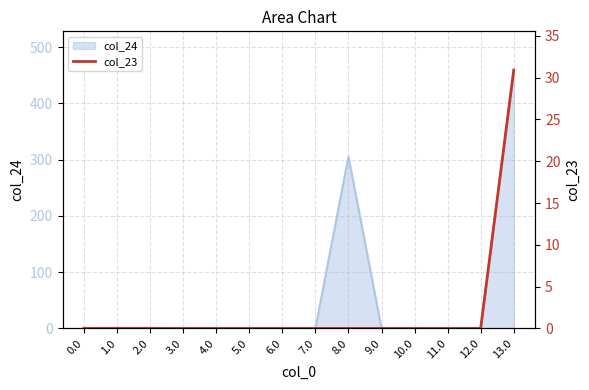

What is the maximum value shown in the chart?

30.9